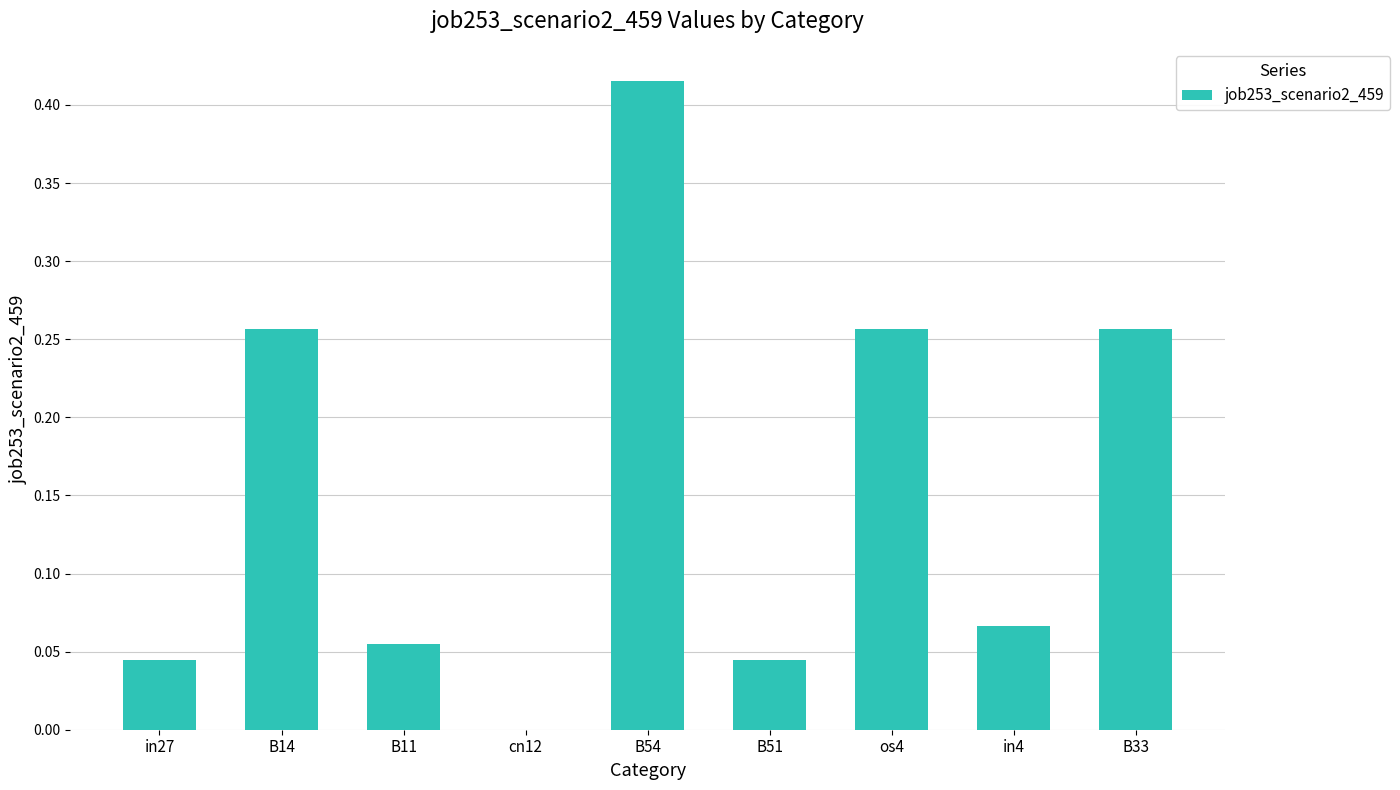

The chart shows a value of 0.0 at in27. True or false?

True